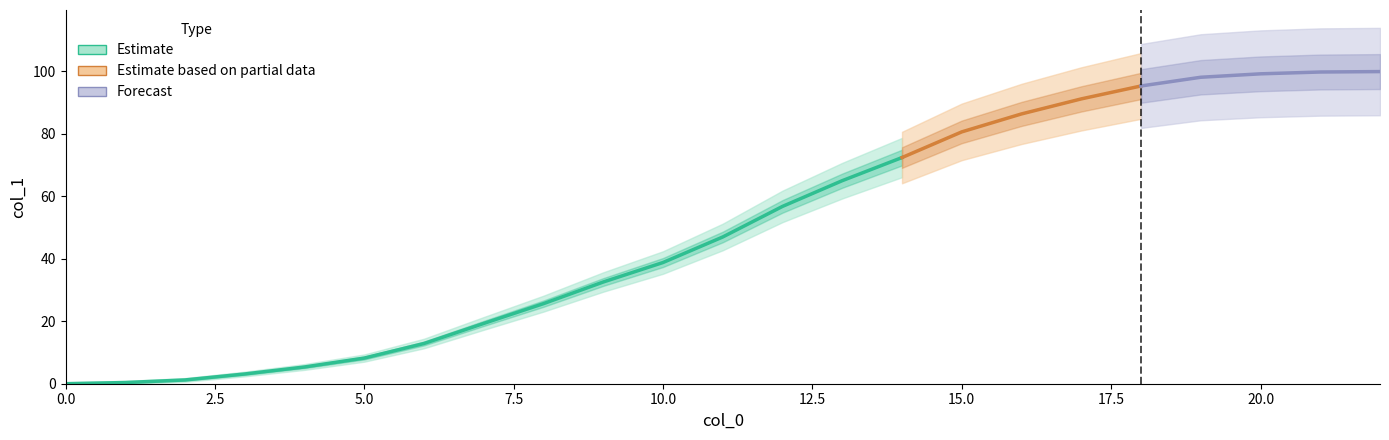

What is the value of the 16th point from the left?

80.6